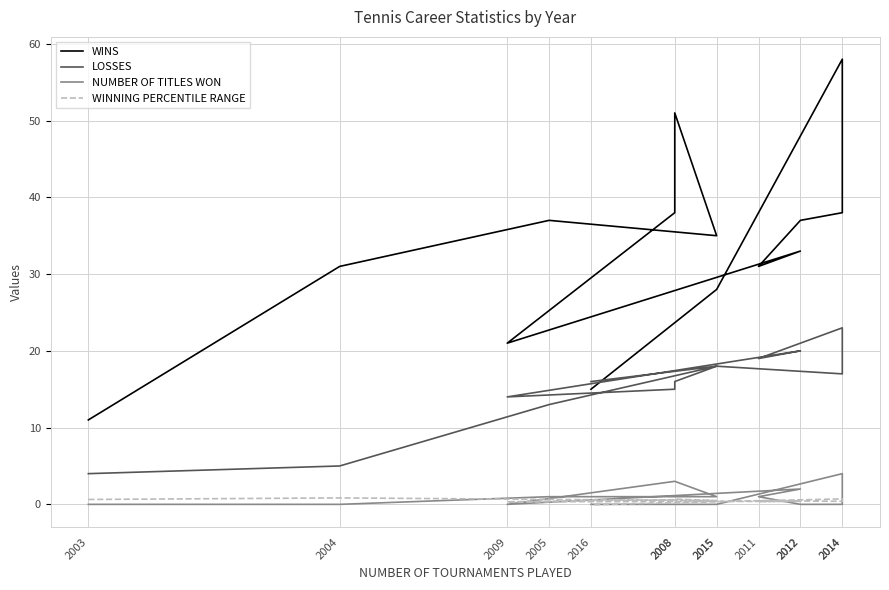

Does the chart display data point markers on the line(s)?

No